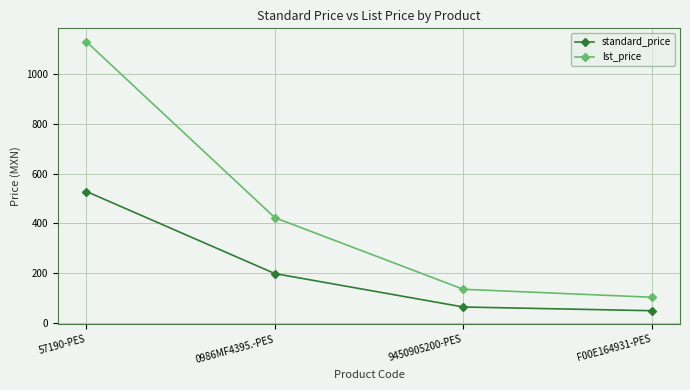

Reading left to right, transcribe all the data shown in this chart.

standard_price: 527.9	197.1	62.5	47.5
lst_price: 1131.2	422.3	133.9	101.8